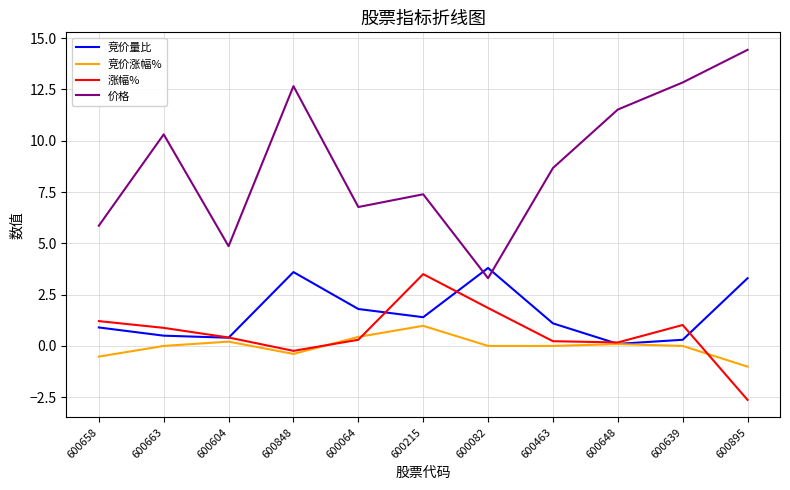

The 涨幅% series shows 0.6 at 600082. True or false?

False